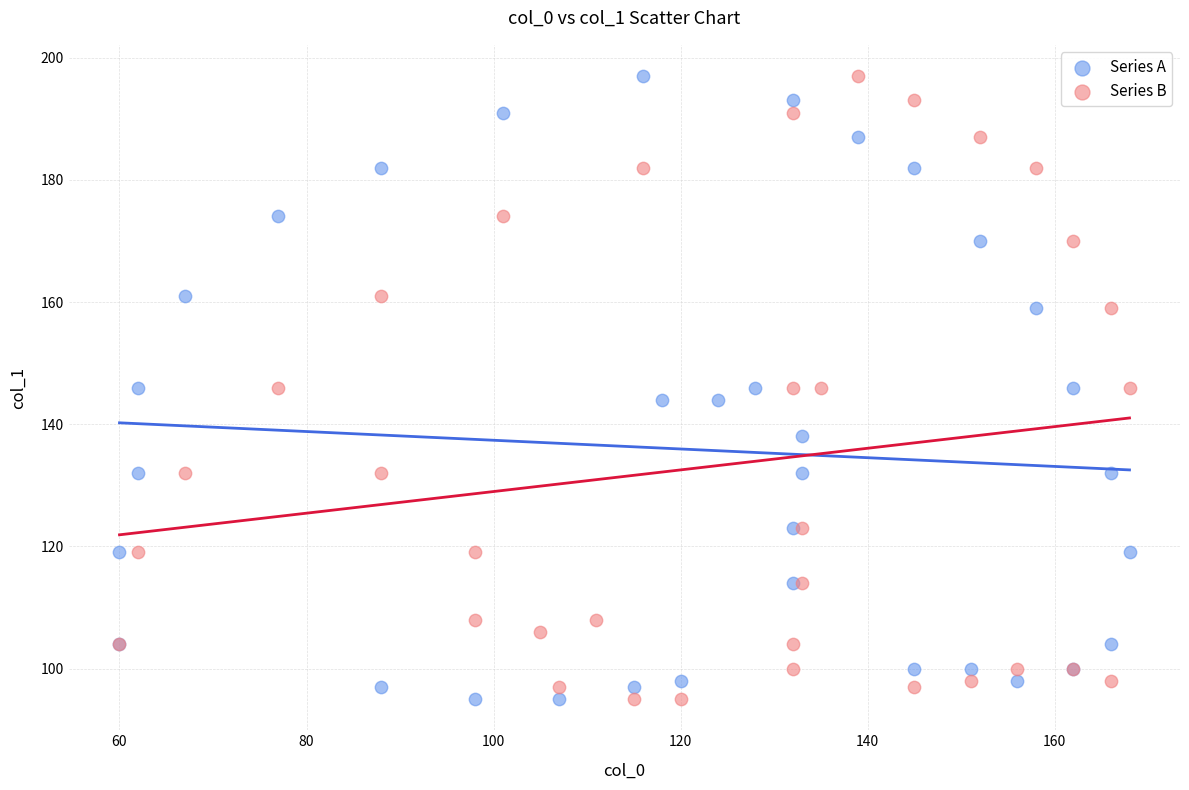

What are all the series names shown in the legend?

Series A, Series B